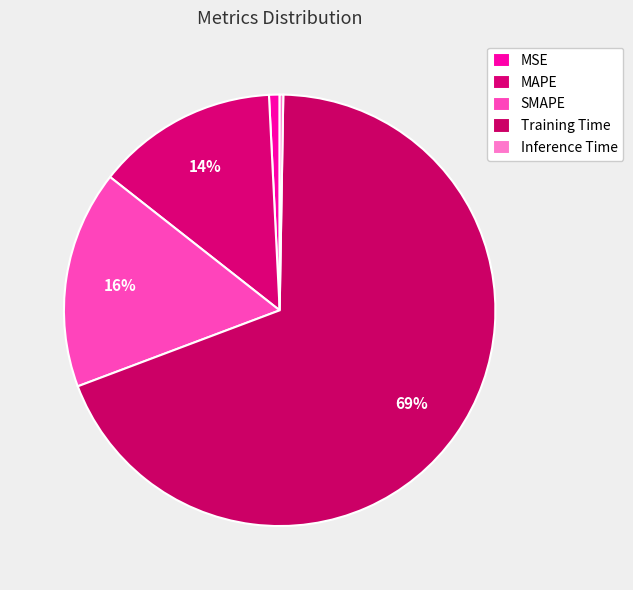

True or false: Training Time accounts for 69% of the total.

True